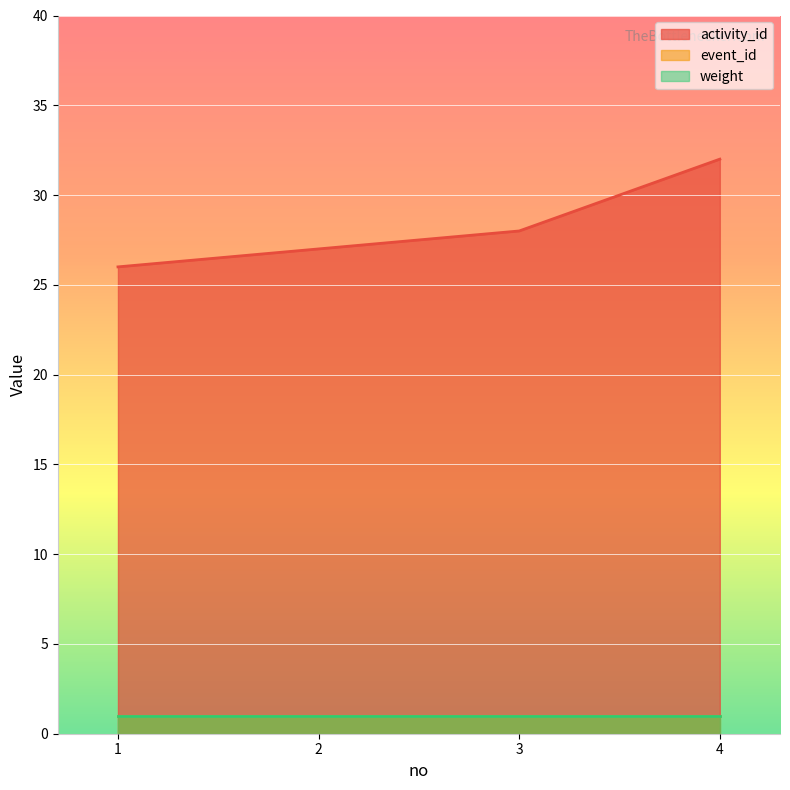

Reading left to right, list all the values displayed in this chart.

activity_id: 1=26	2=27	3=28	4=32
event_id: 1=1	2=1	3=1	4=1
weight: 1=1	2=1	3=1	4=1